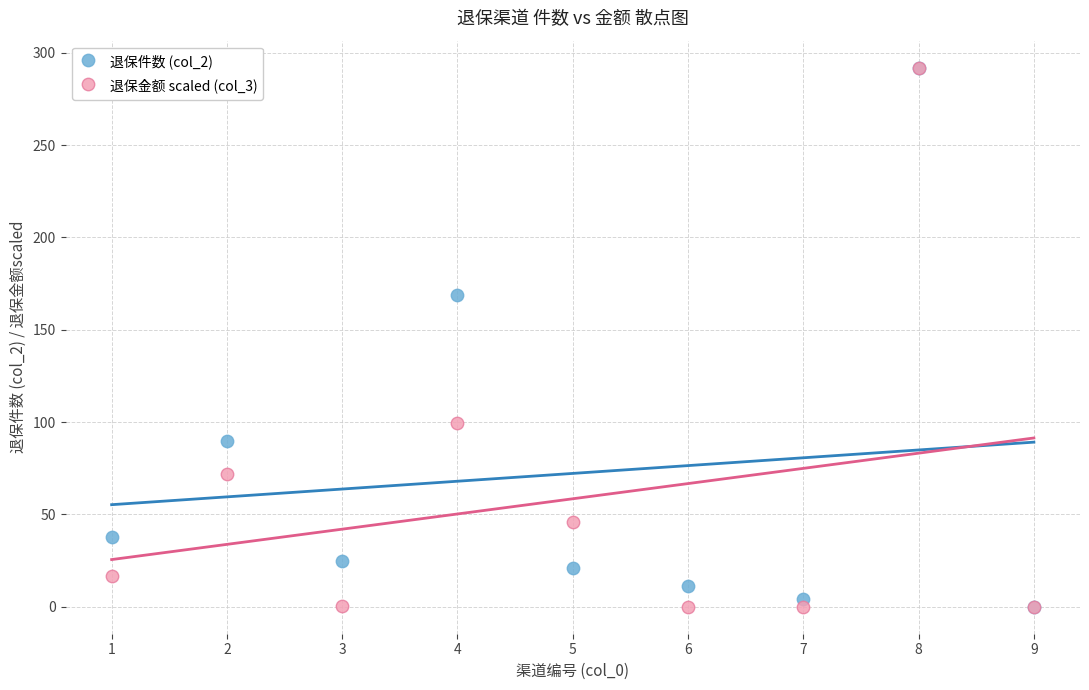

What are all the series names shown in the legend?

退保件数 (col_2), 退保金额 scaled (col_3)